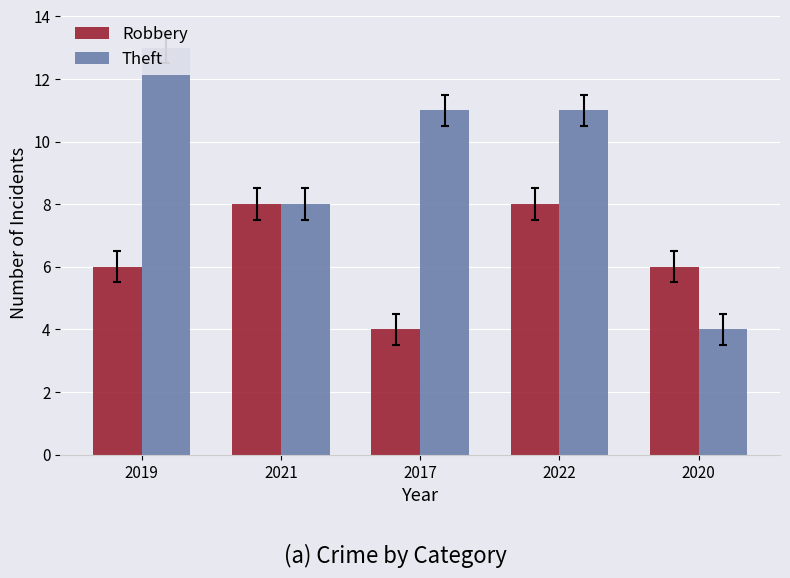

Is it true that Theft equals 1 at 2020?

False